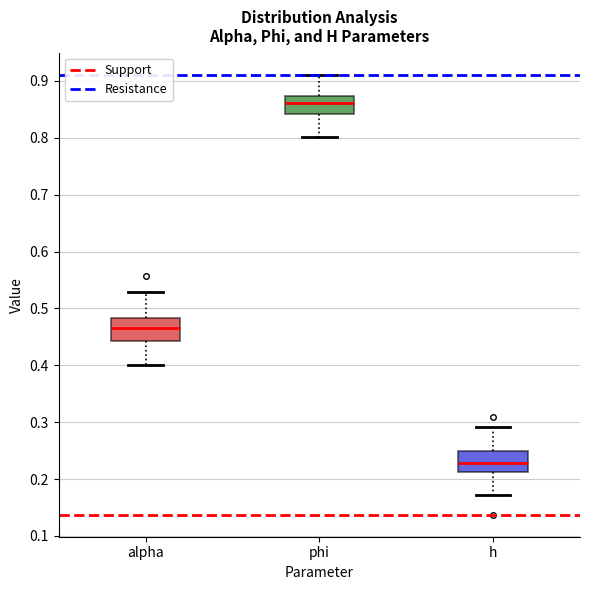

Reading left to right, read every box against the y-axis: the position of its median line, the range the box covers, and the ends of its whiskers. The values are not printed on the chart, so give them approximately, as read against the axis.

alpha: median 0.47, box 0.44 to 0.48, whiskers 0.40 to 0.53
phi: median 0.86, box 0.84 to 0.87, whiskers 0.80 to 0.91
h: median 0.23, box 0.21 to 0.25, whiskers 0.17 to 0.29